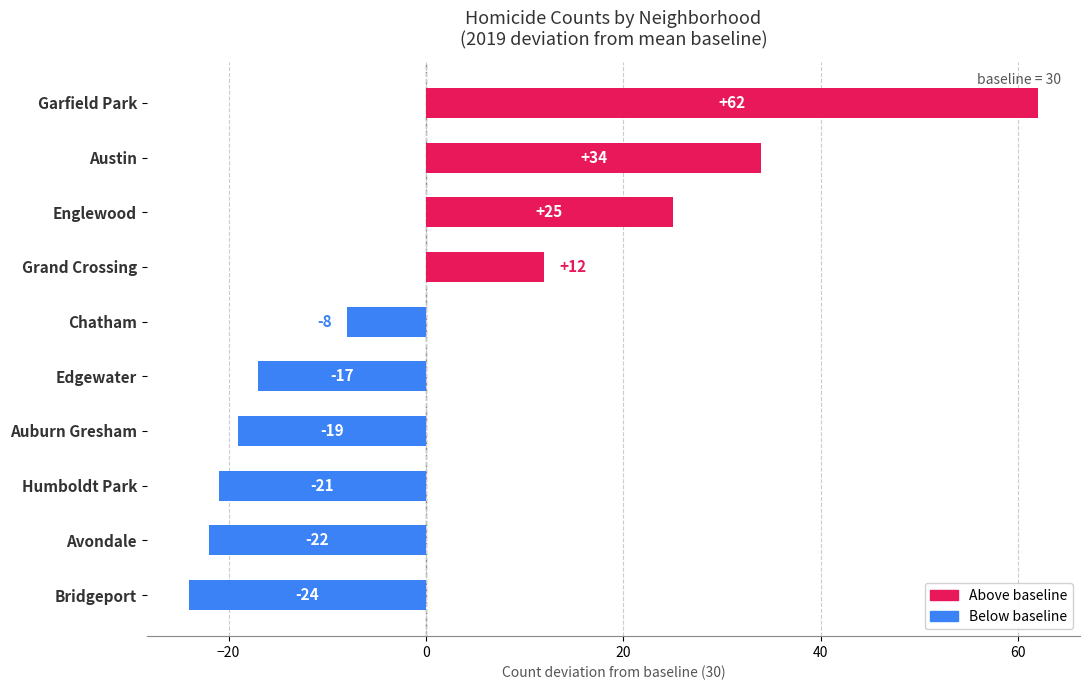

At which category does the chart reach its minimum across all series?

Bridgeport